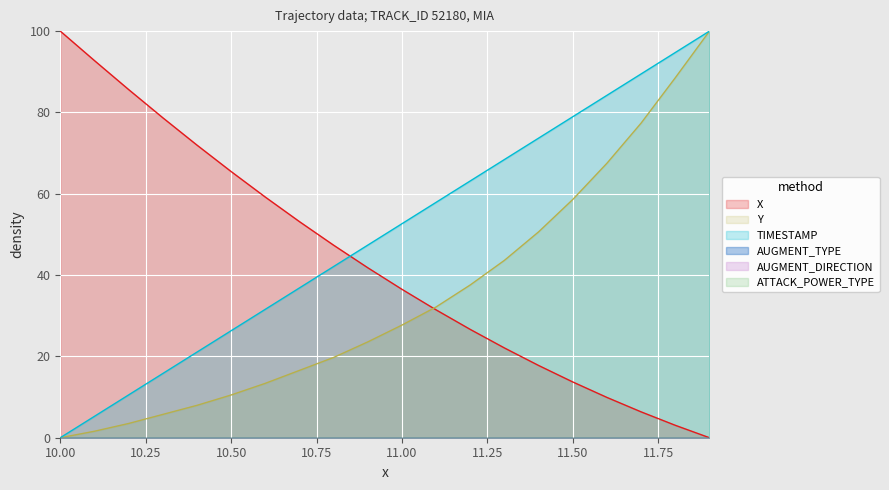

At which label does X first exceed 41?

10.00